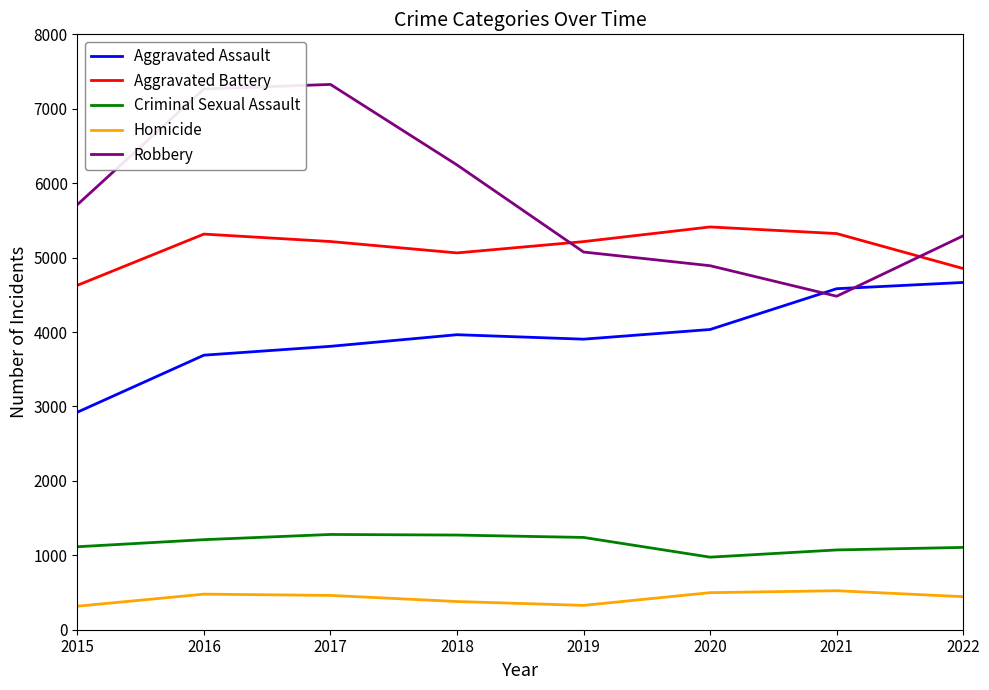

What is the maximum value shown in the chart?

7327